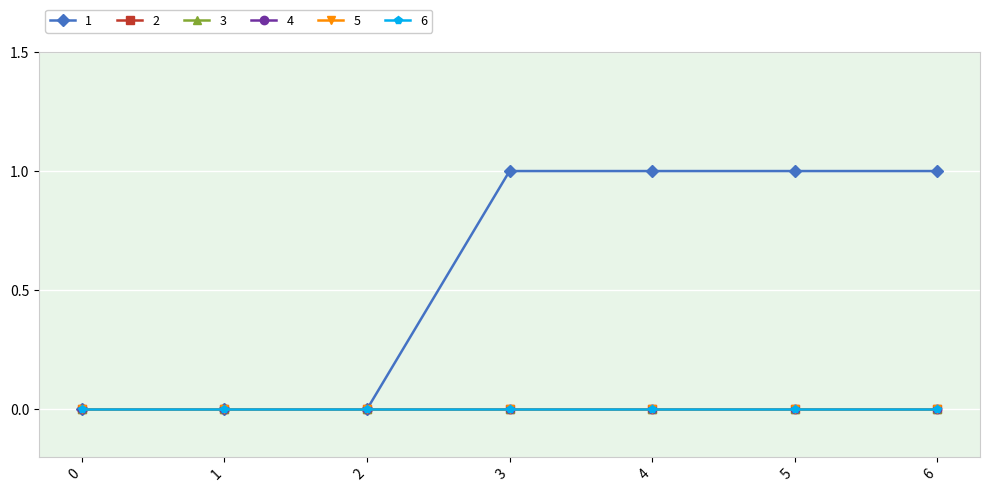

Is the value of 6 at 5 greater than the value of 5 at 3?

No